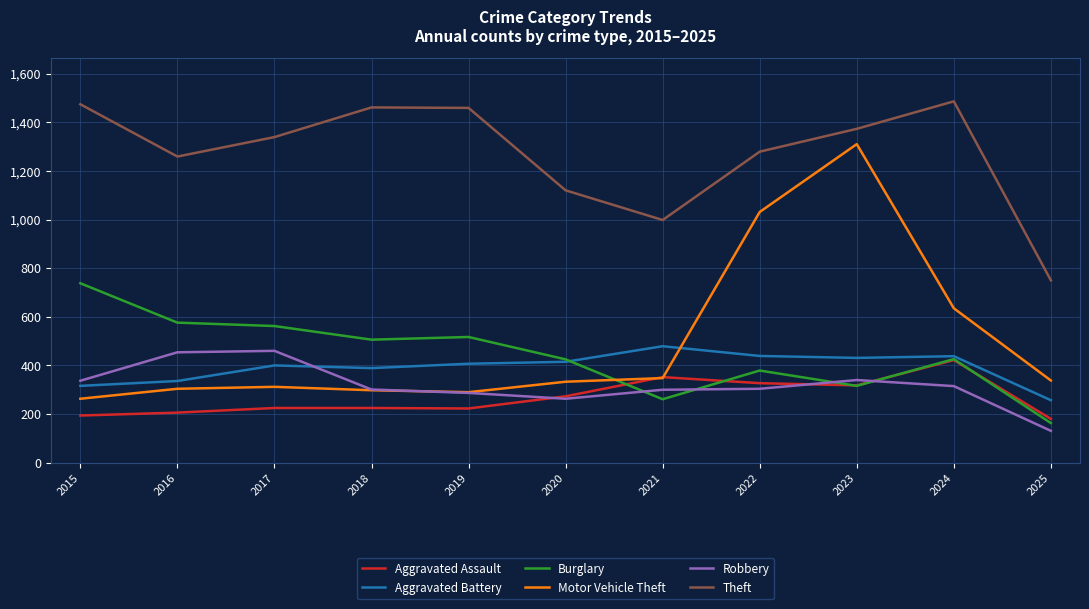

Which series has the largest range (max minus min)?

Motor Vehicle Theft